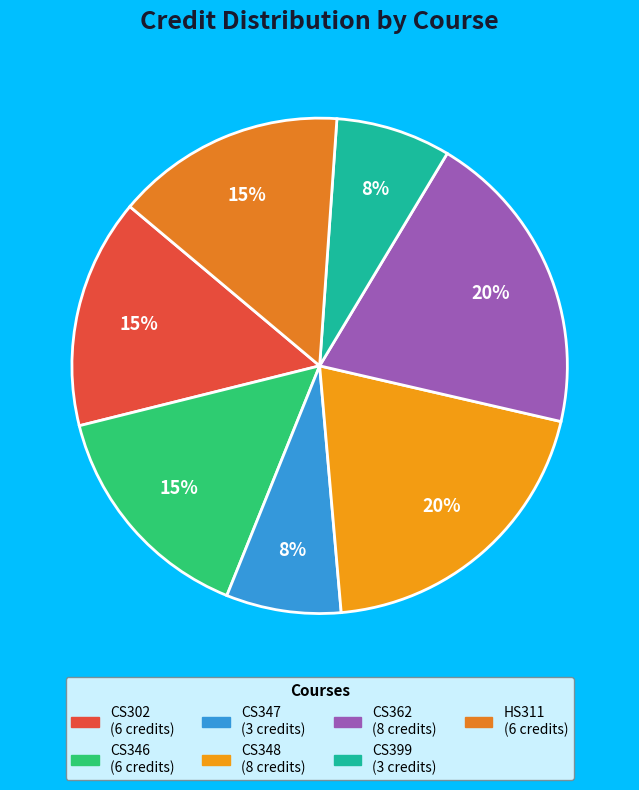

To the nearest percent, what is the difference between the CS302 and CS362 slice percentages?

5%